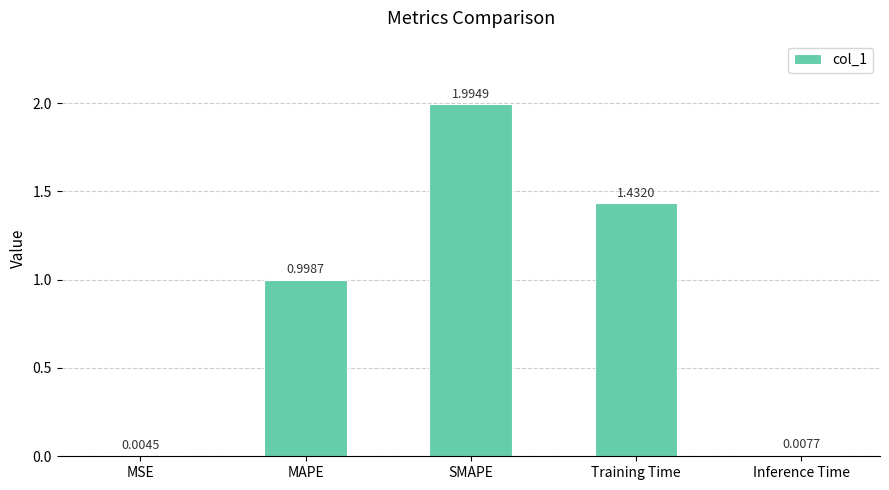

How many categories are shown in the chart?

5